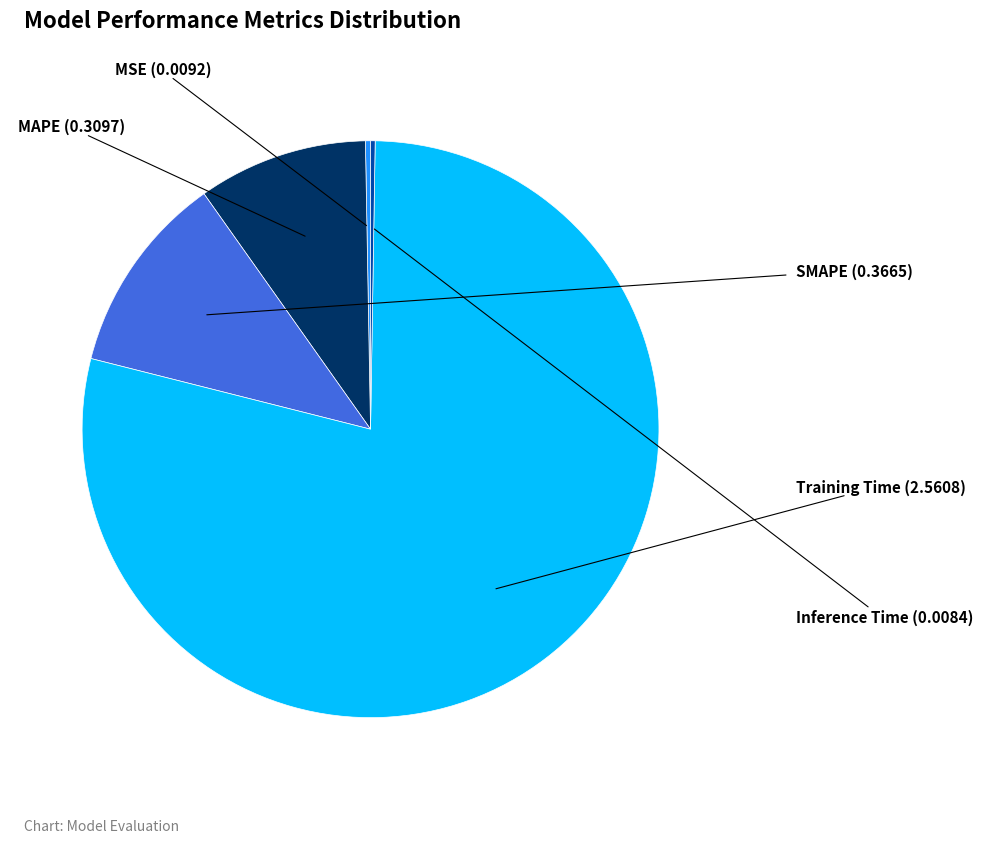

Is there any slice that represents more than half of the pie?

Yes